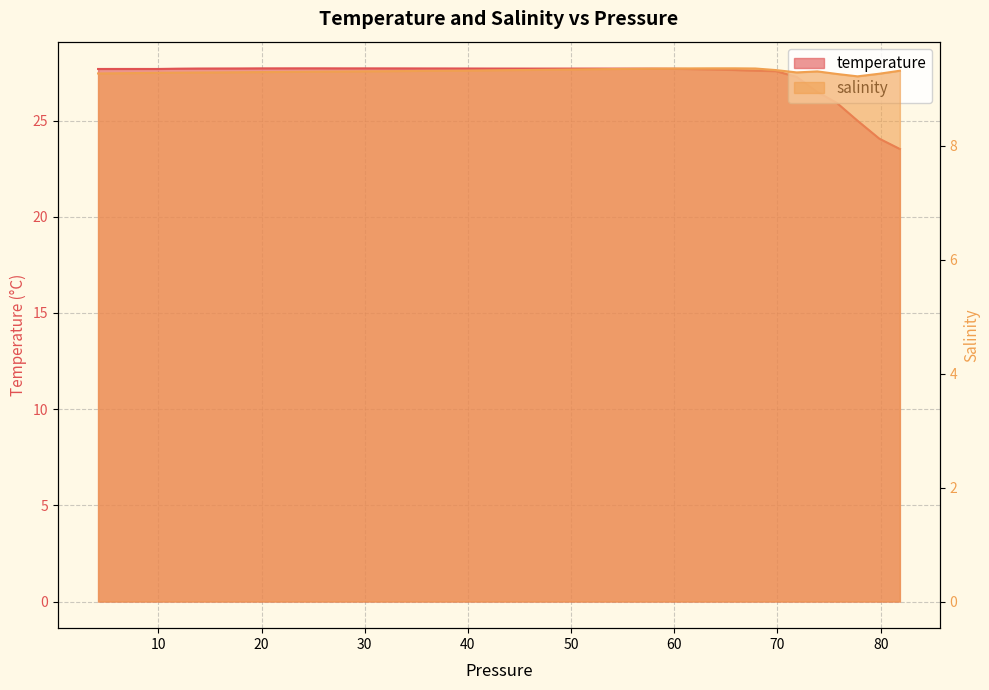

What is the maximum value for salinity?

9.4